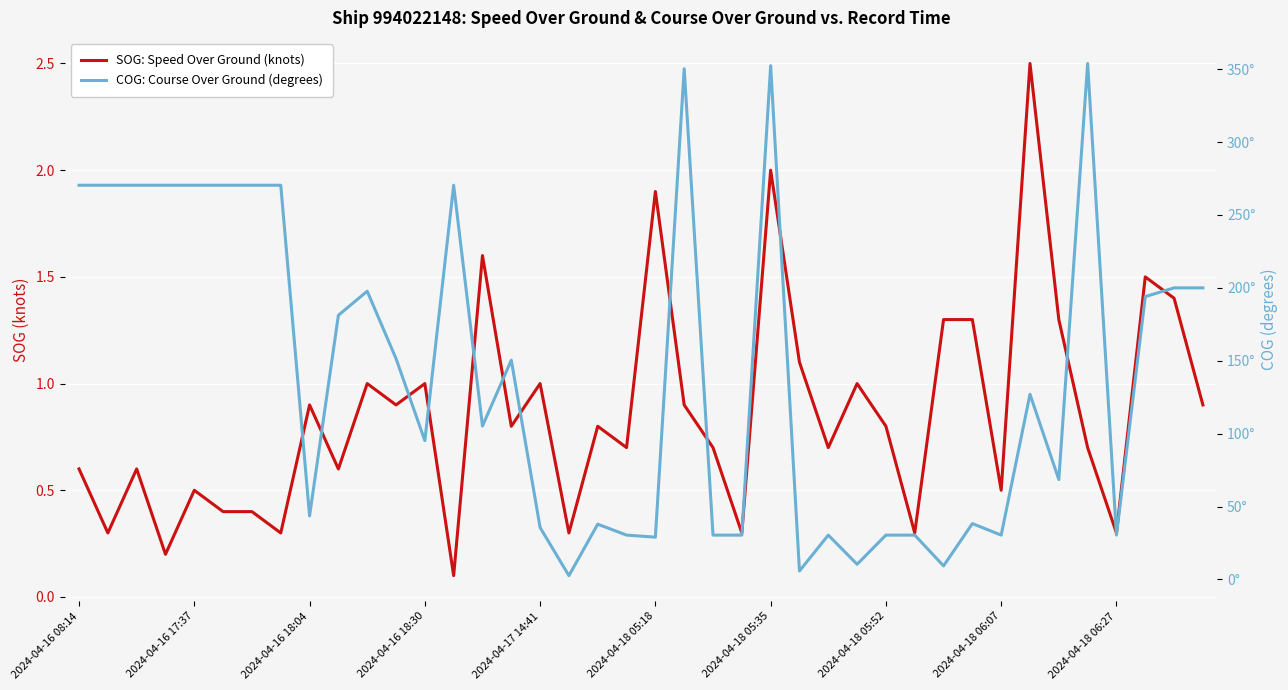

True or false: SOG: Speed Over Ground (knots) has more than 0 points higher than both neighbors.

True